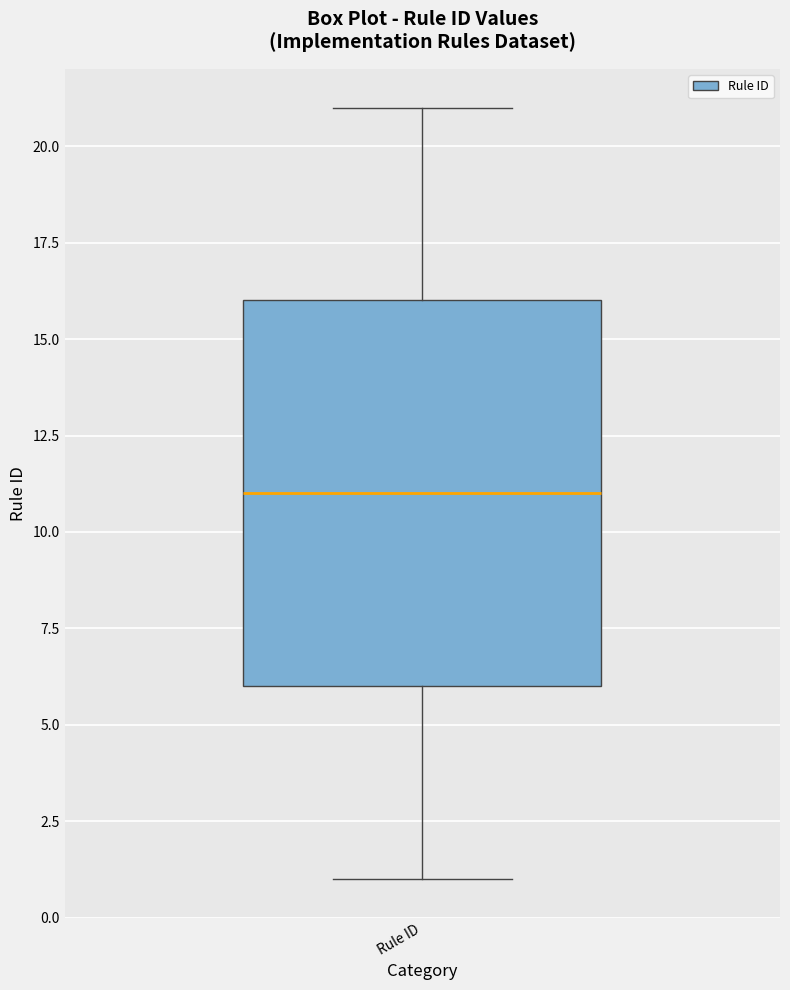

Where does the median line of the box for Rule ID sit on the y-axis? The values are not printed on the chart, so give them approximately, as read against the axis.

11